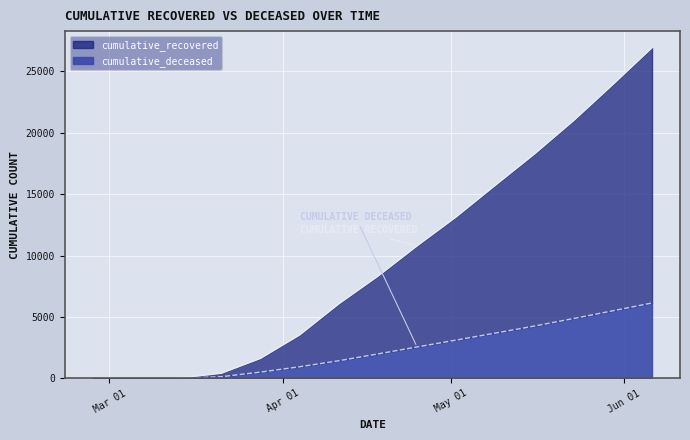

Does the chart display data point markers on the line(s)?

No